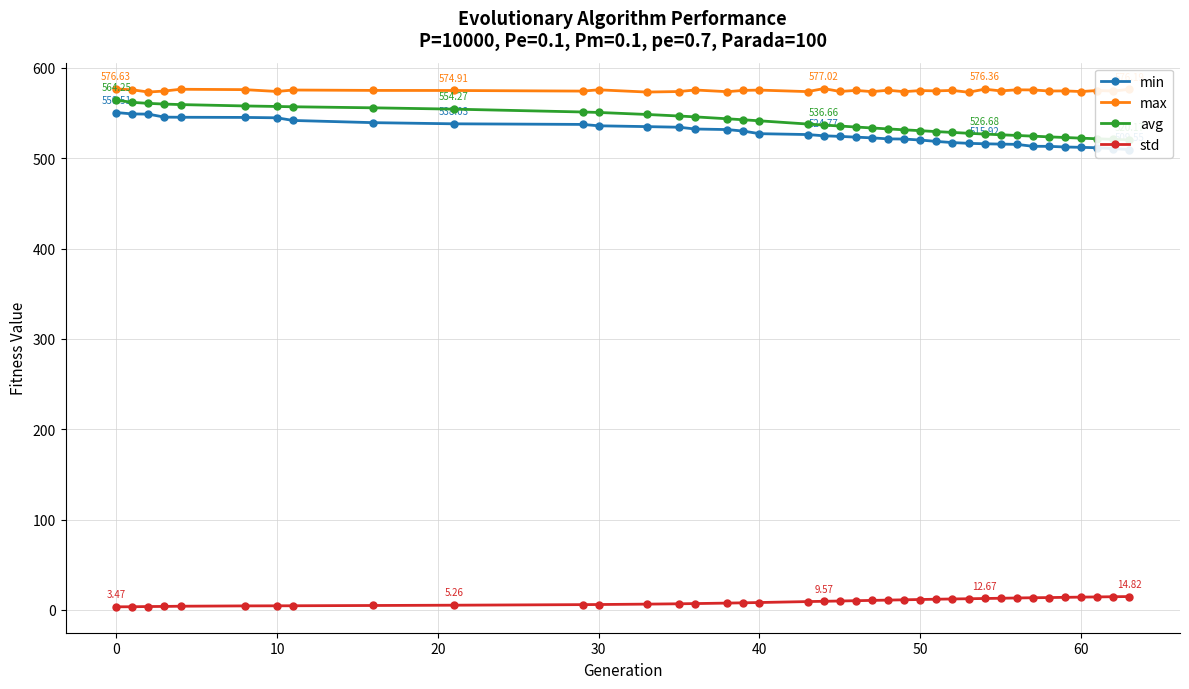

Reading right to left, list all the values displayed in this chart.

min: 509.5	510.6	511.5	512.0	512.4	513.1	513.1	515.3	515.6	515.9	516.4	517.3	518.5	520.1	521.2	521.4	522.5	523.3	524.1	524.8	526.1	527.1	530.0	531.7	532.3	534.3	534.9	535.8	537.4	538.0	539.3	541.7	544.7	545.1	545.3	545.4	548.7	549.0	550.5
max: 576.2	574.3	574.9	573.7	574.4	574.3	575.5	575.6	574.5	576.4	573.0	575.0	574.5	574.8	573.6	575.2	573.7	575.0	573.8	577.0	573.7	575.3	575.0	573.6	575.5	573.8	573.2	575.6	574.2	574.9	575.0	575.4	573.8	575.9	576.3	574.3	573.2	575.7	576.6
avg: 520.2	520.8	521.5	522.1	522.9	523.6	524.4	525.1	525.9	526.7	527.5	528.5	529.4	530.4	531.4	532.4	533.4	534.5	535.6	536.7	537.8	541.3	542.5	543.6	545.7	546.7	548.4	550.6	551.1	554.3	555.7	556.9	557.2	557.8	559.3	559.9	560.7	561.8	564.2
std: 14.8	14.6	14.4	14.2	14.0	13.7	13.5	13.3	12.9	12.7	12.4	12.2	11.9	11.6	11.2	10.9	10.6	10.2	9.9	9.6	9.3	8.2	7.9	7.6	7.0	6.8	6.4	6.0	5.9	5.3	4.9	4.6	4.6	4.5	4.1	3.9	3.8	3.5	3.5